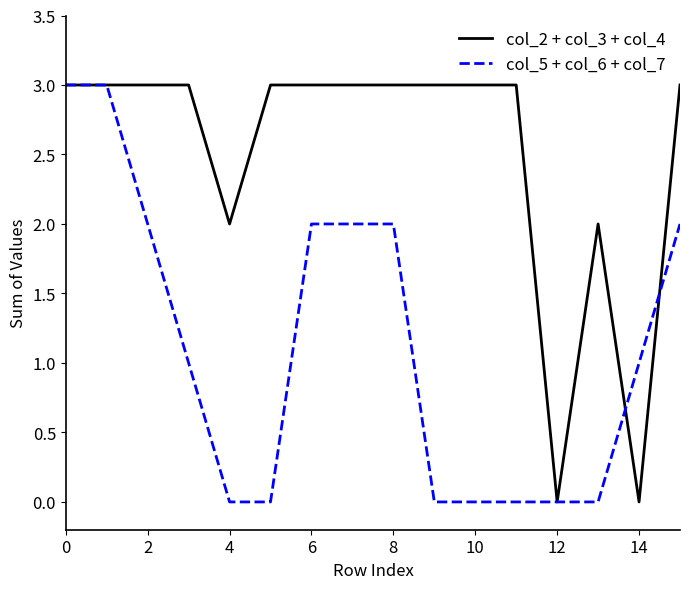

List the series in order of their overall mean, highest first.

col_2 + col_3 + col_4, col_5 + col_6 + col_7